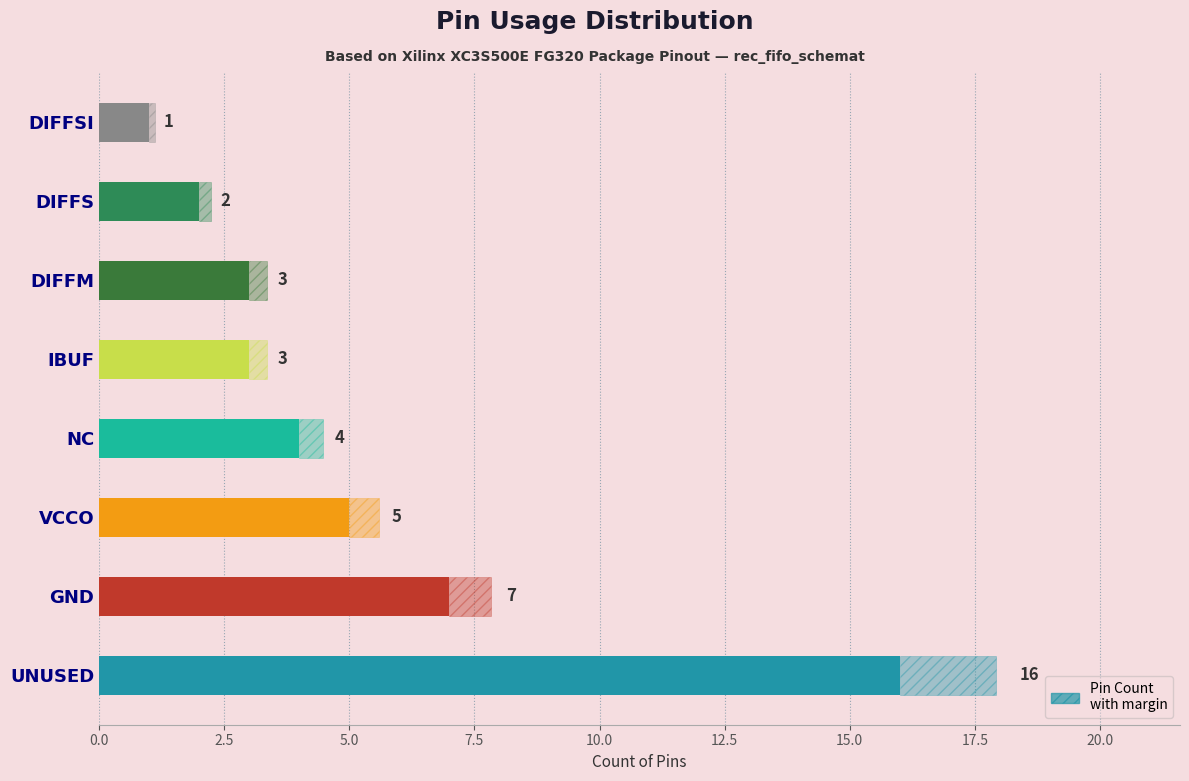

Approximately how many times larger is the value at DIFFM compared to DIFFS?

1.5